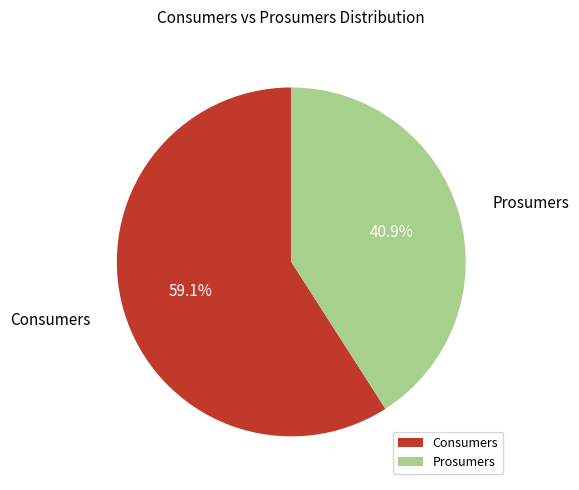

Does Prosumers represent more than half of the total?

No